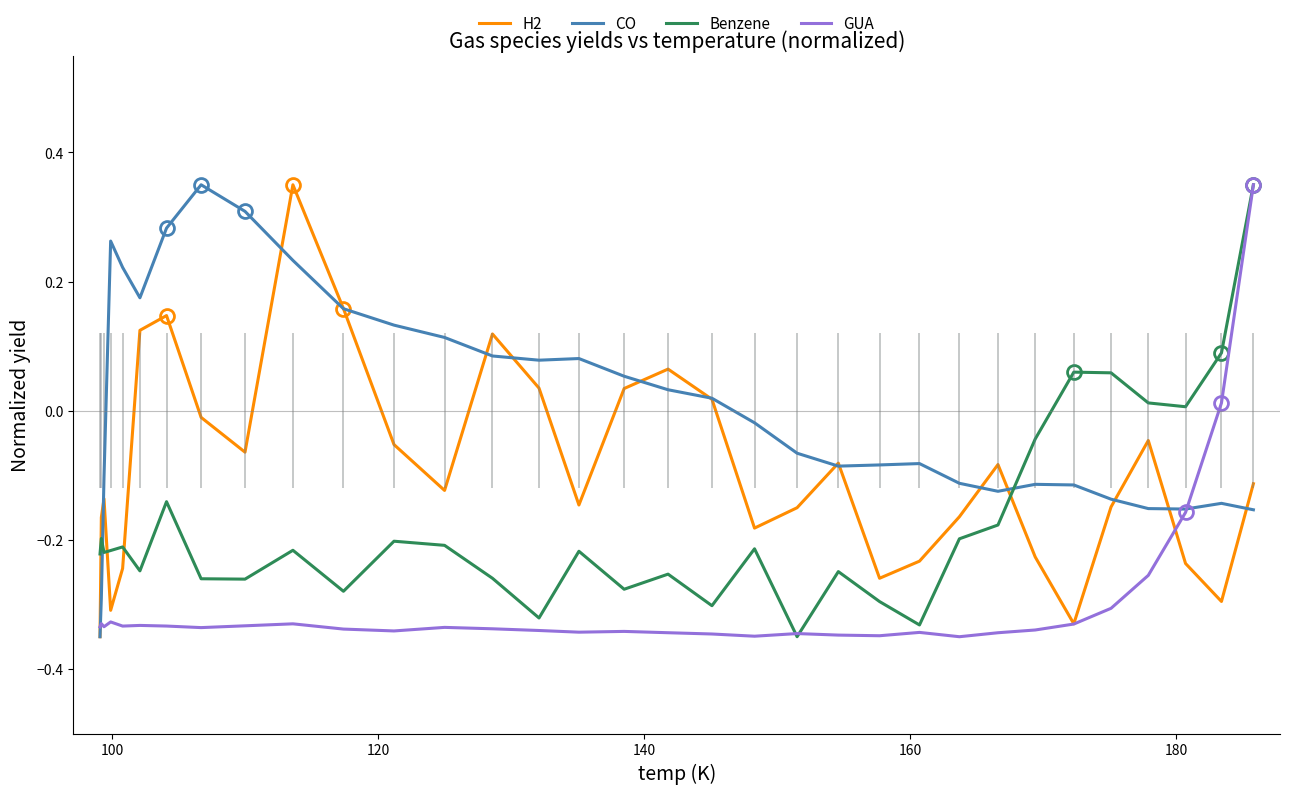

Count the number of data series in this chart.

4